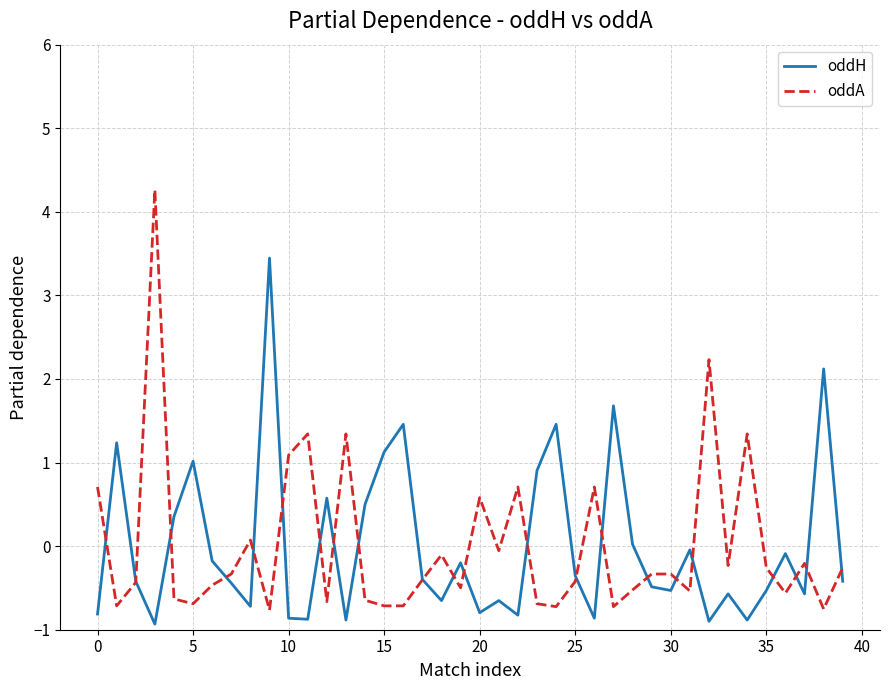

Rank the series by their maximum value, from highest to lowest.

oddA, oddH